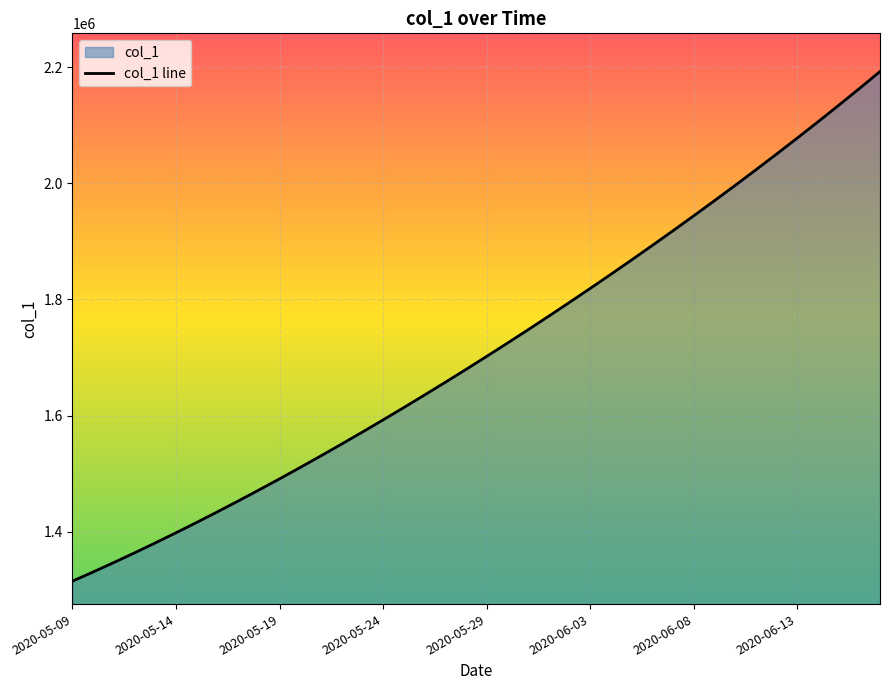

What is the minimum value shown in the chart?

1315099.0